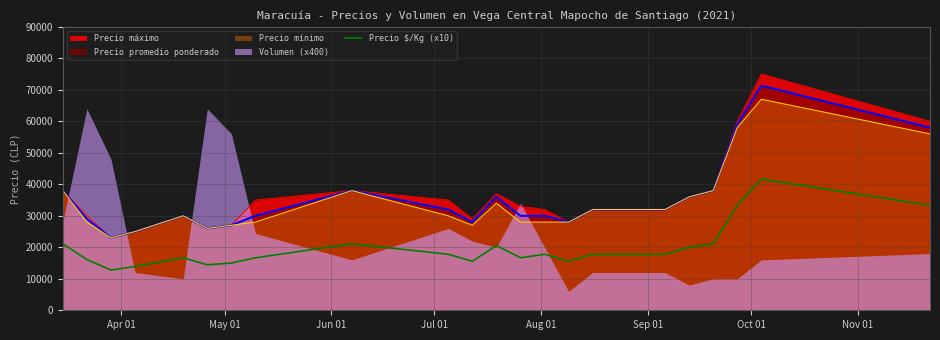

What is the maximum value for Precio $/Kg (x10)?

41670